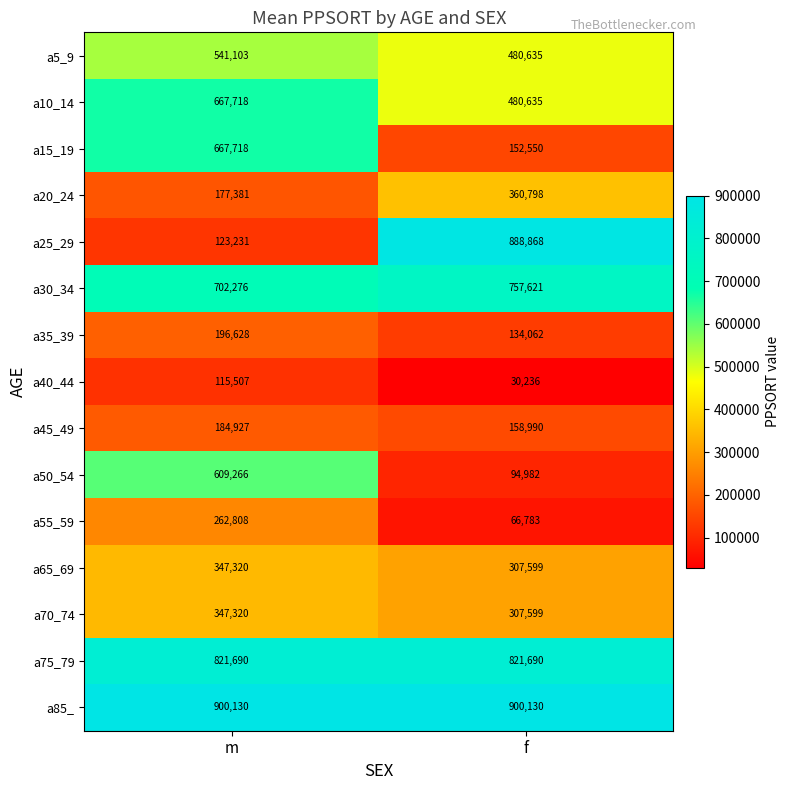

Reading left to right, transcribe all the data shown in this chart.

a5_9: 541103	480635
a10_14: 667718	480635
a15_19: 667718	152550
a20_24: 177381	360798
a25_29: 123231	888868
a30_34: 702276	757621
a35_39: 196628	134062
a40_44: 115507	30236
a45_49: 184927	158990
a50_54: 609266	94982
a55_59: 262808	66783
a65_69: 347320	307599
a70_74: 347320	307599
a75_79: 821690	821690
a85_: 900130	900130